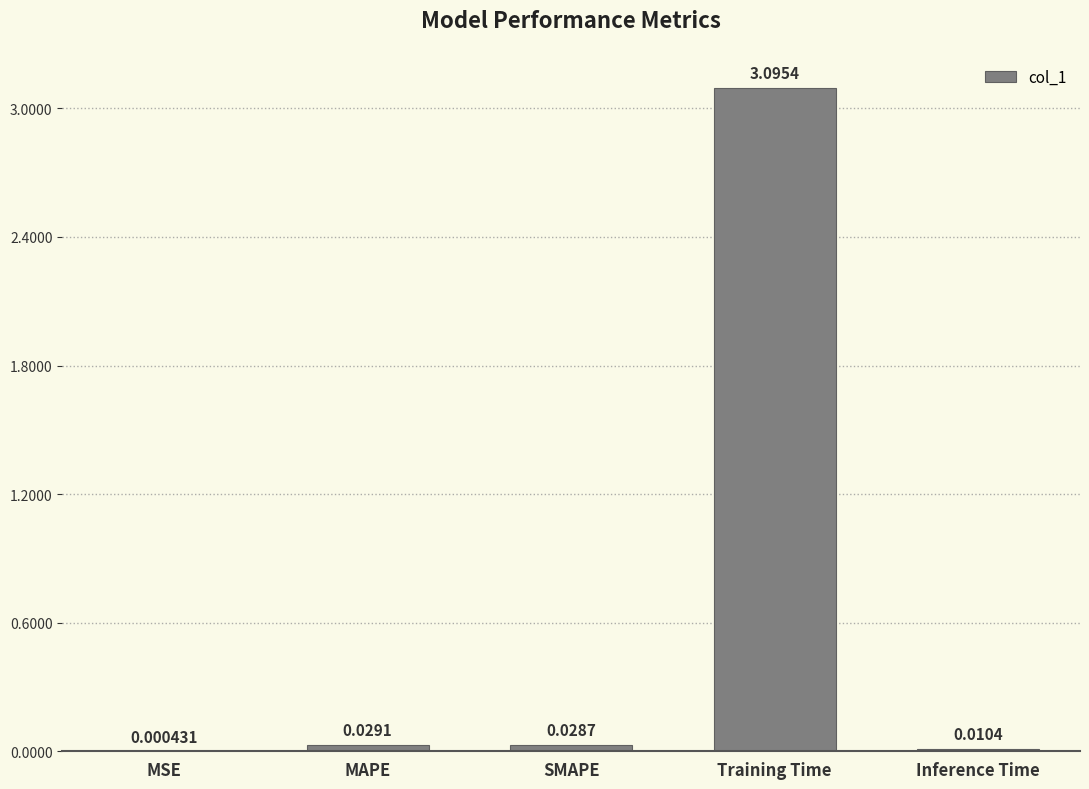

Which category has the highest value across all series?

Training Time